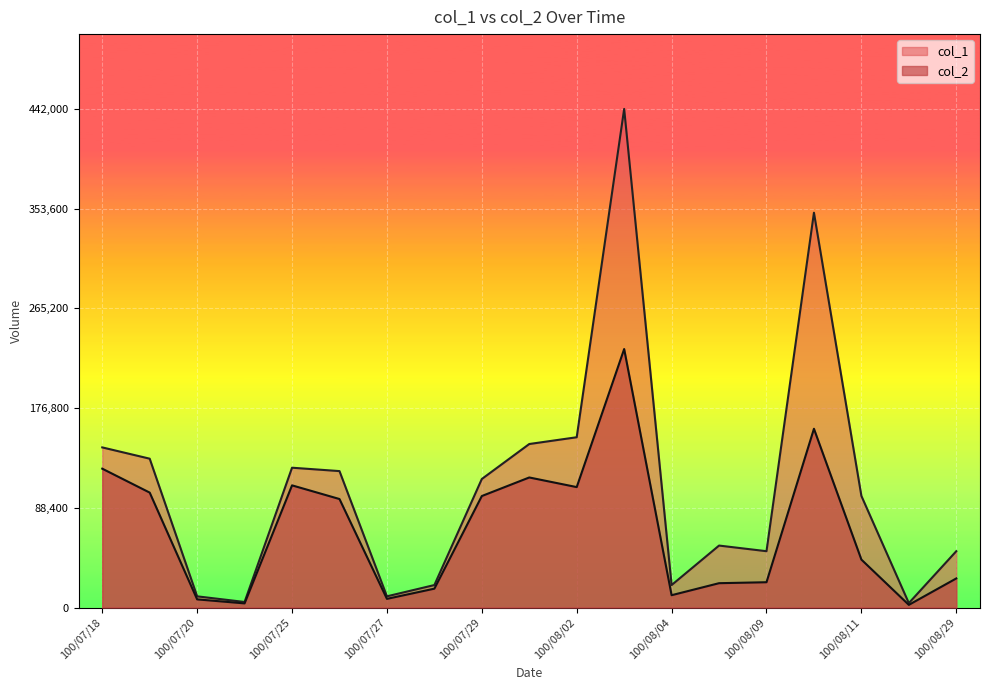

How many values in the col_2 series are below 42570?

9